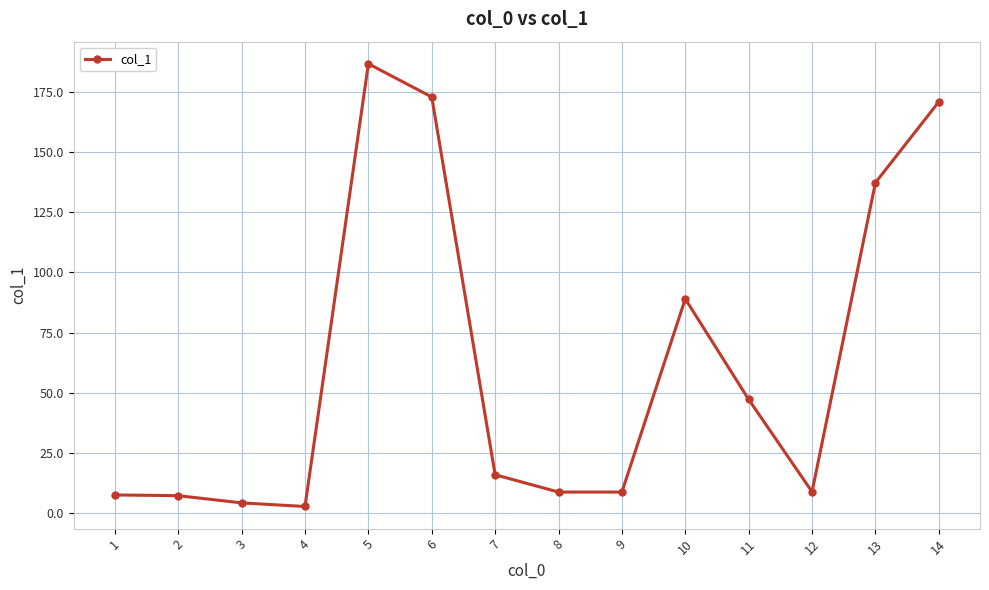

True or false: the data has more than 1 interior local peaks.

True